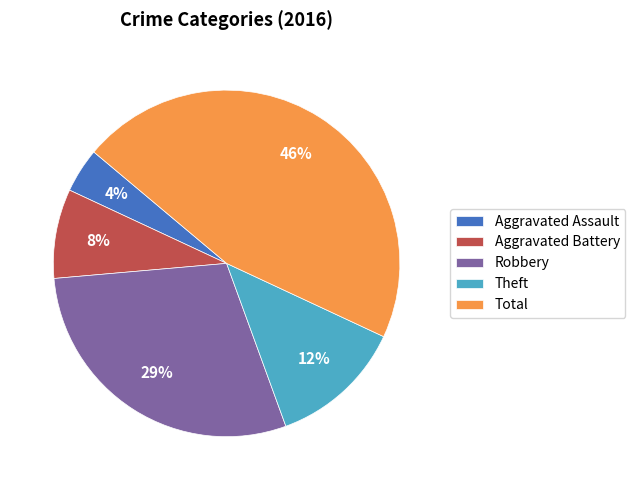

The Theft slice represents 12% of the pie. True or false?

True